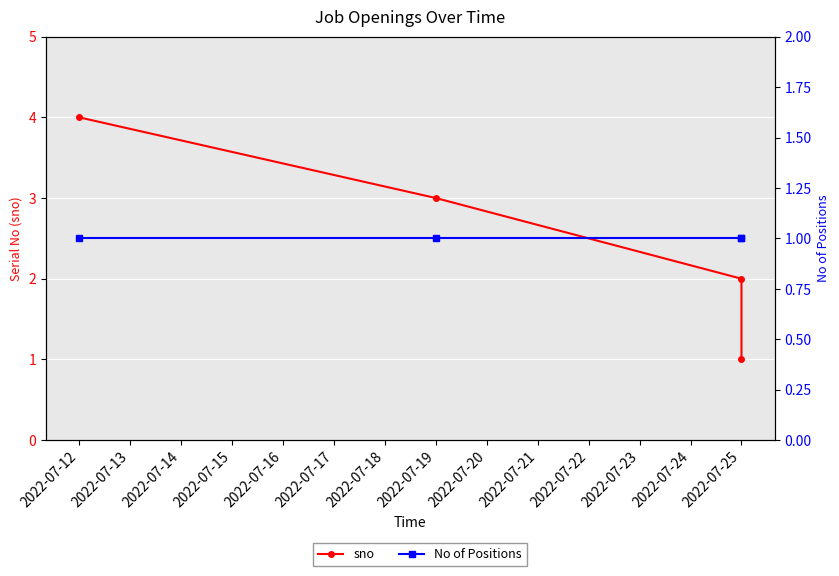

True or false: No of Positions and sno intersect in this chart.

False